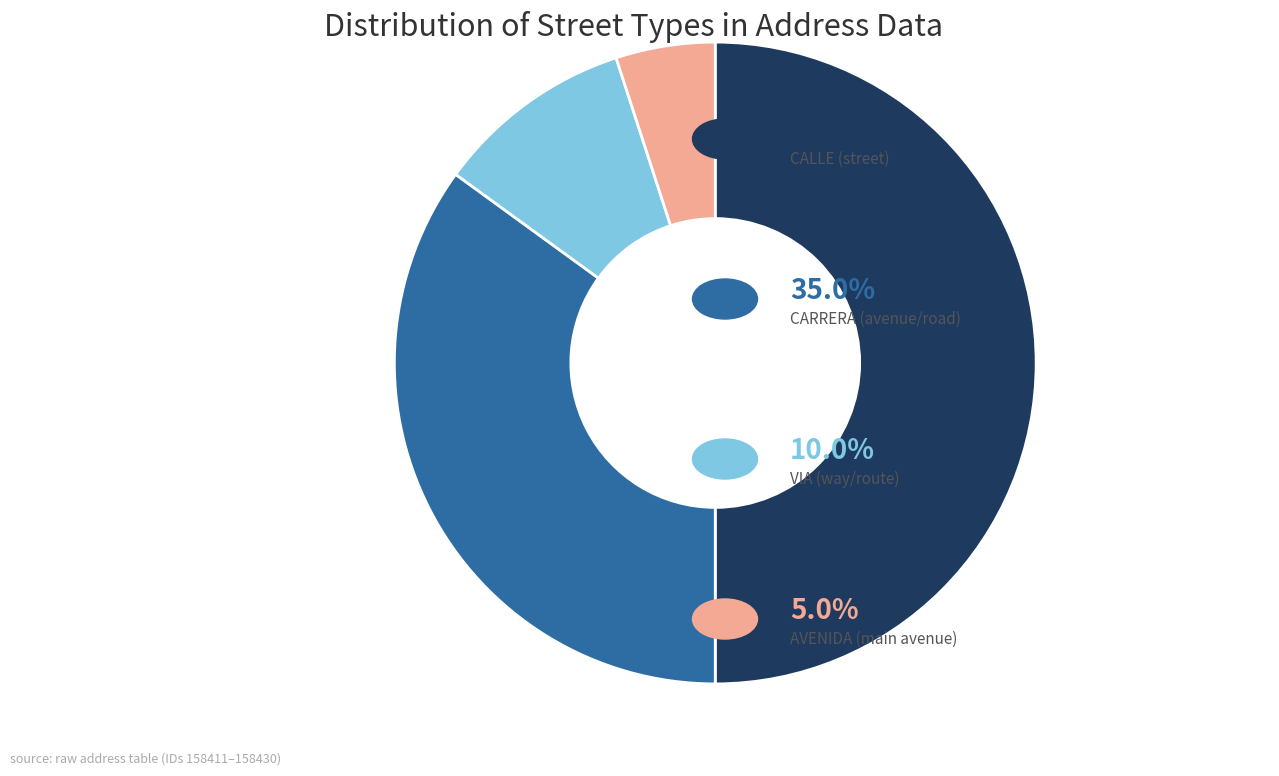

Count the number of slices in the pie.

4